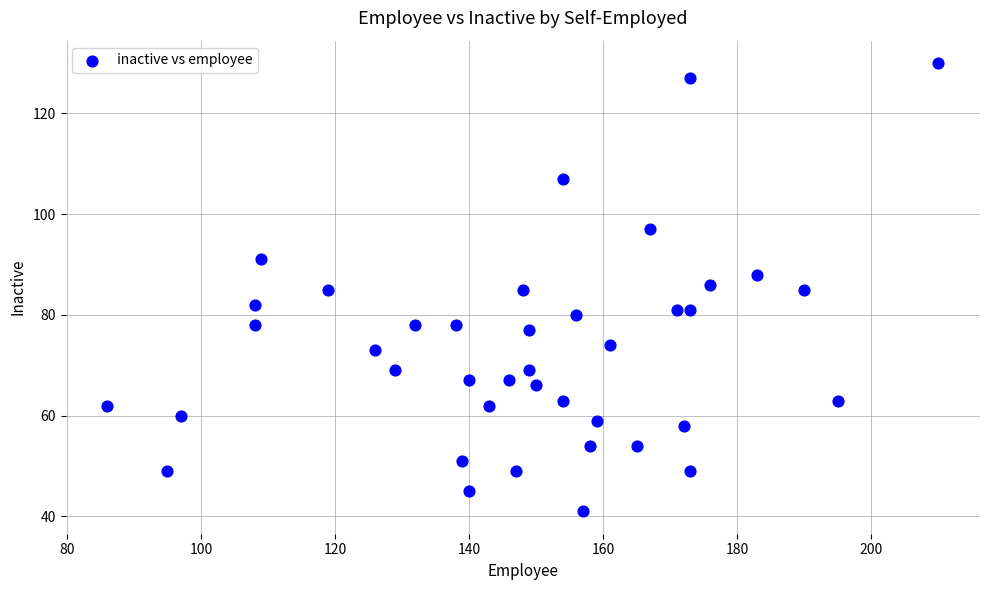

What is the range of Y values (max minus min)?

89